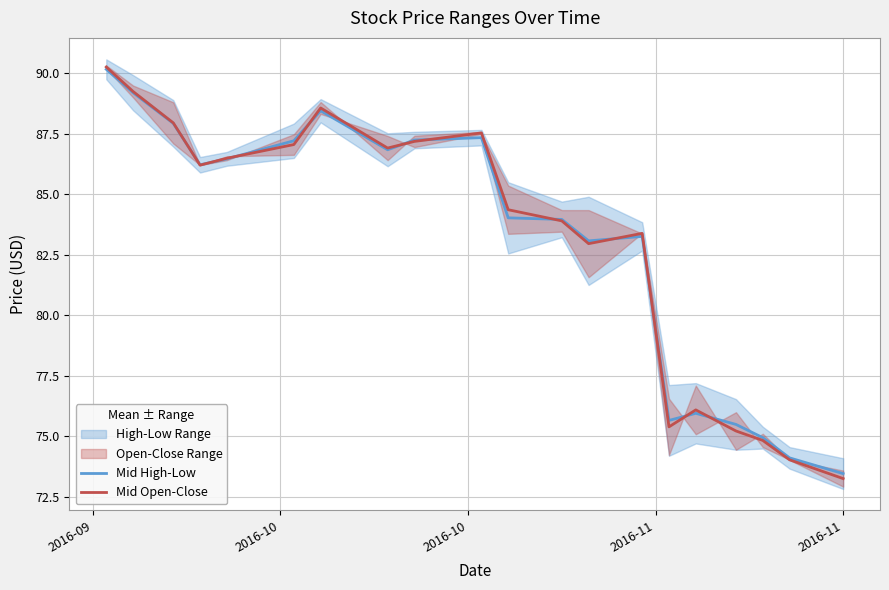

What is the sum of all Mid High-Low values?

1660.9